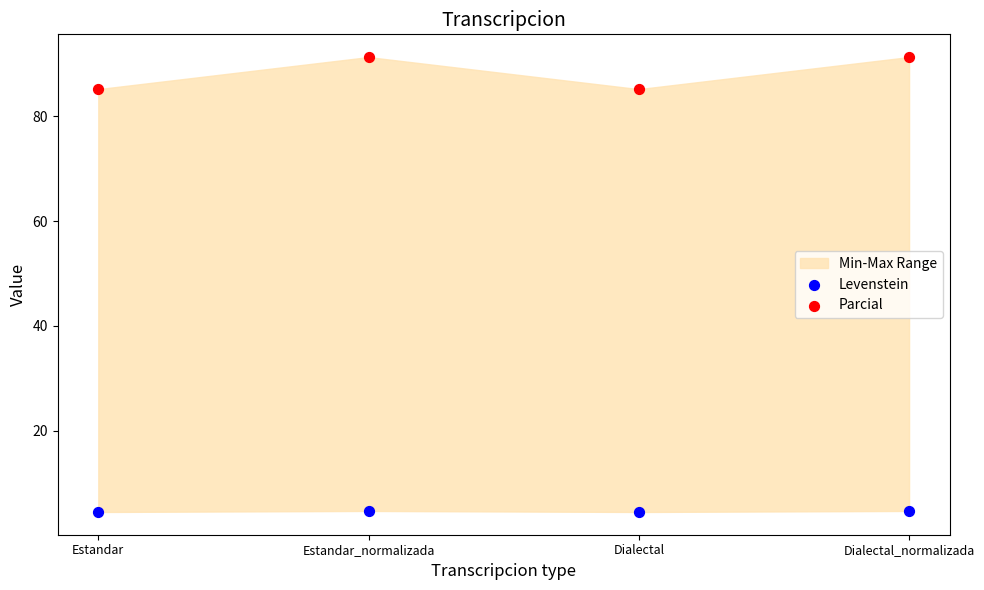

Which series contains the highest Y value?

Parcial